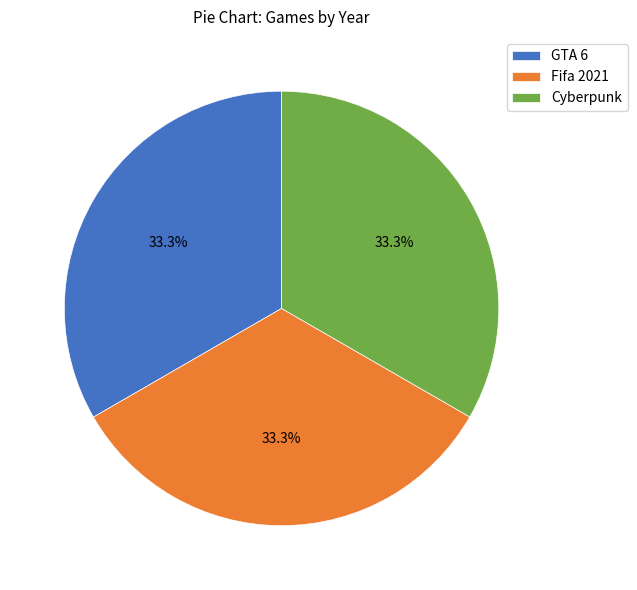

What percentage is the Fifa 2021 slice, to the nearest percent?

33%